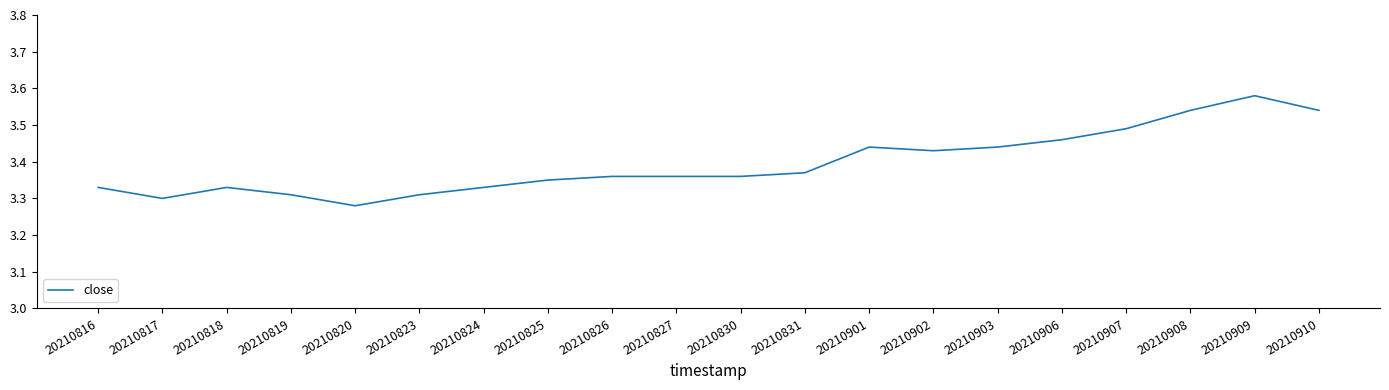

What is the sum of the values at 20210826 and 20210816?

6.7